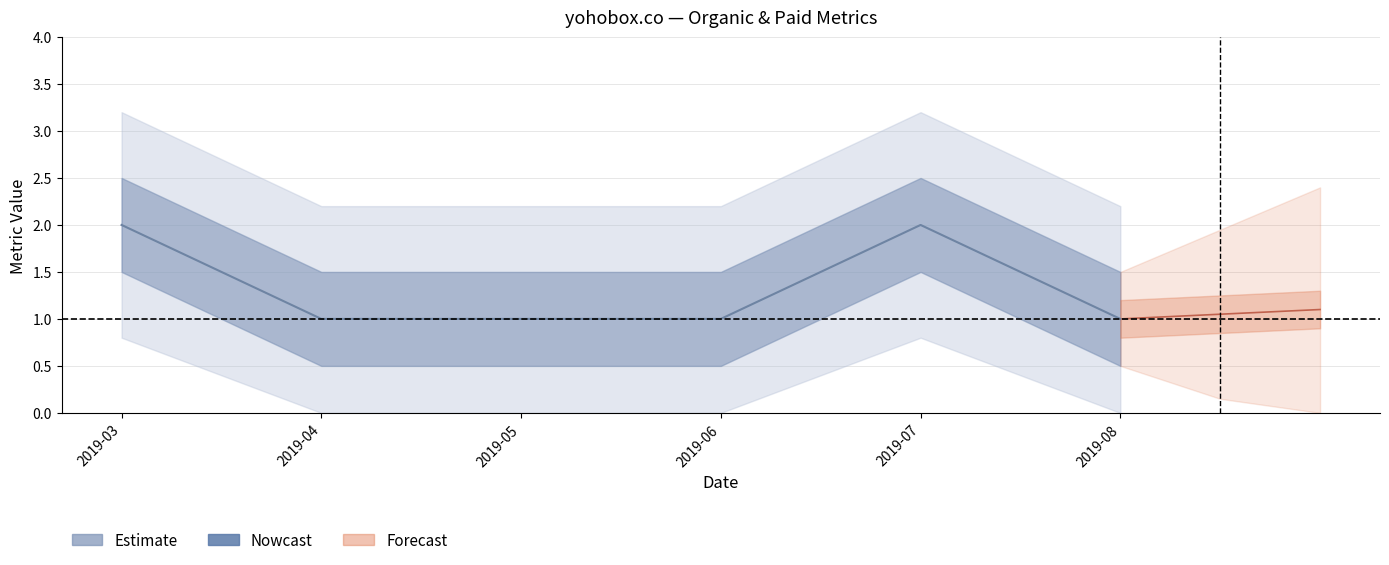

Does the chart have visible grid lines?

Yes